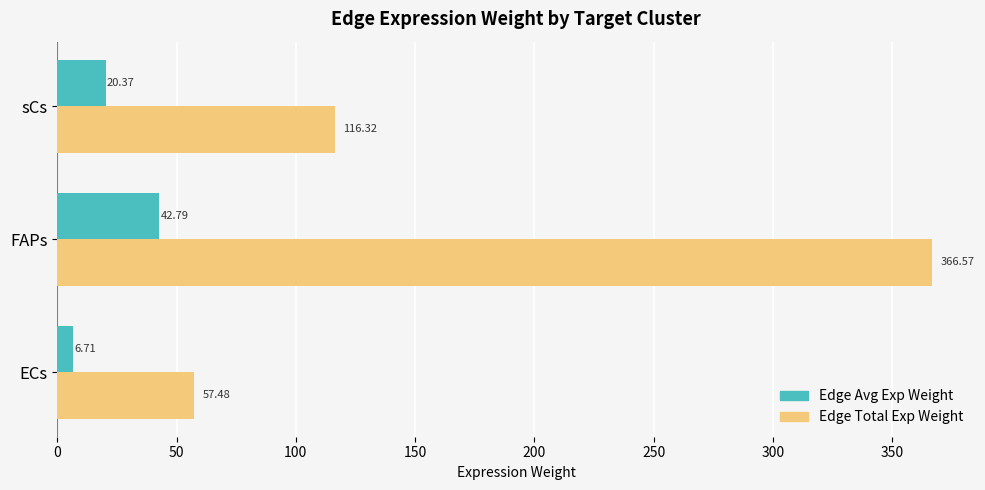

What is the difference between the maximum and minimum values in the Edge Avg Exp Weight series?

36.1